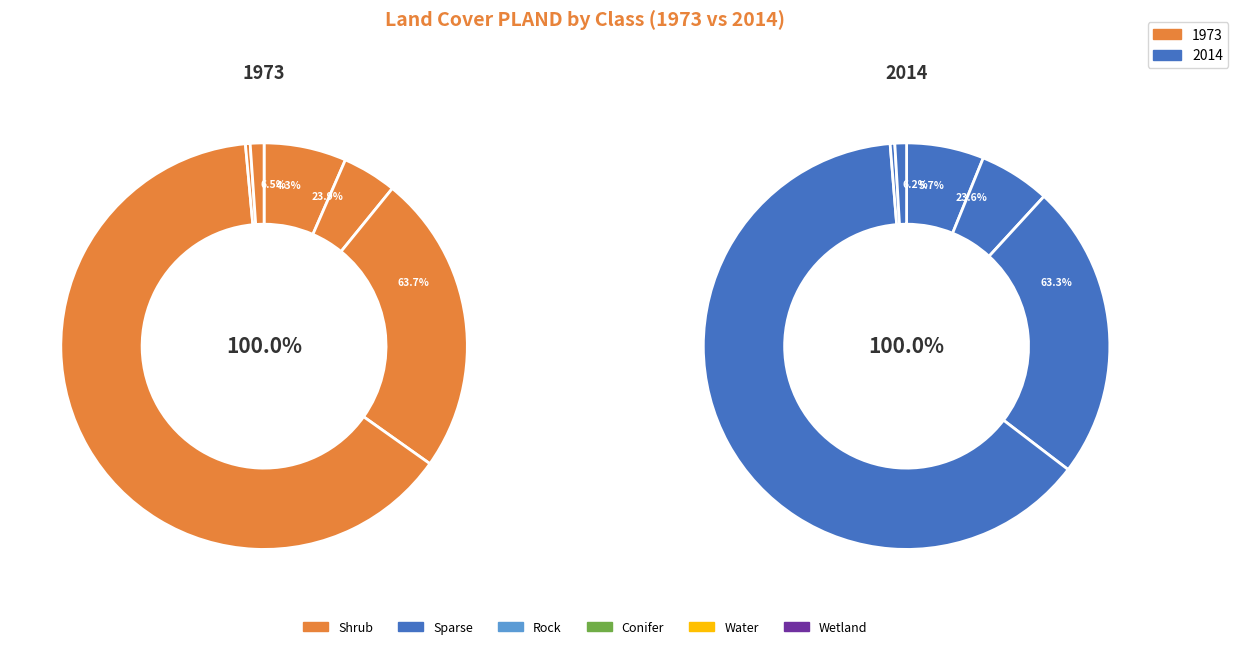

The Wetland slice represents 11% of the pie. True or false?

False